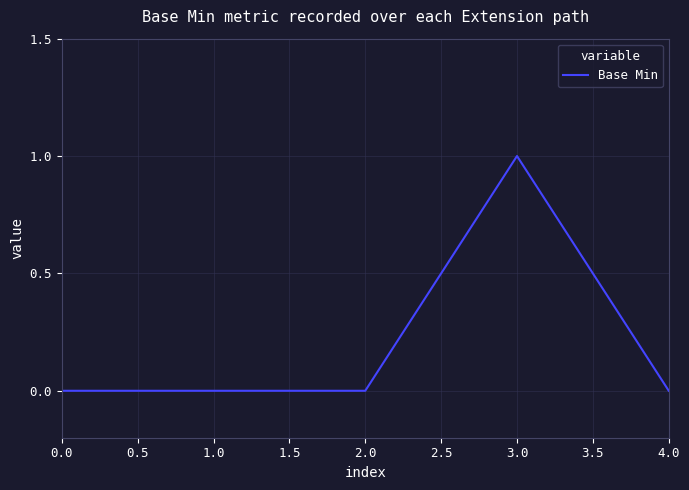

Is it true that the value at 1.0 is 0?

True